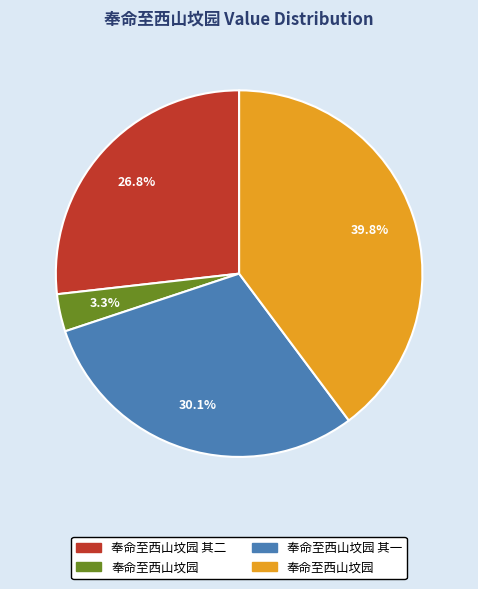

Does any single category account for the majority?

No